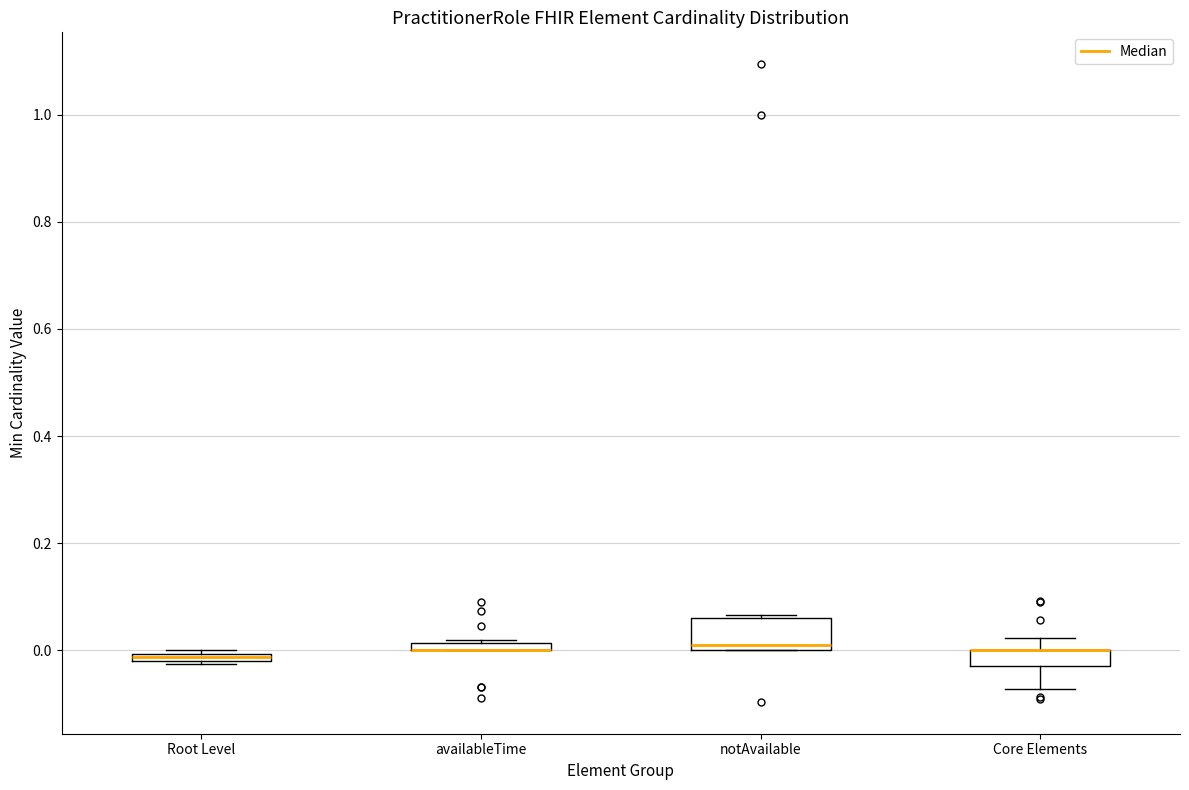

Which box is the tallest, from its lower edge to its upper edge?

notAvailable